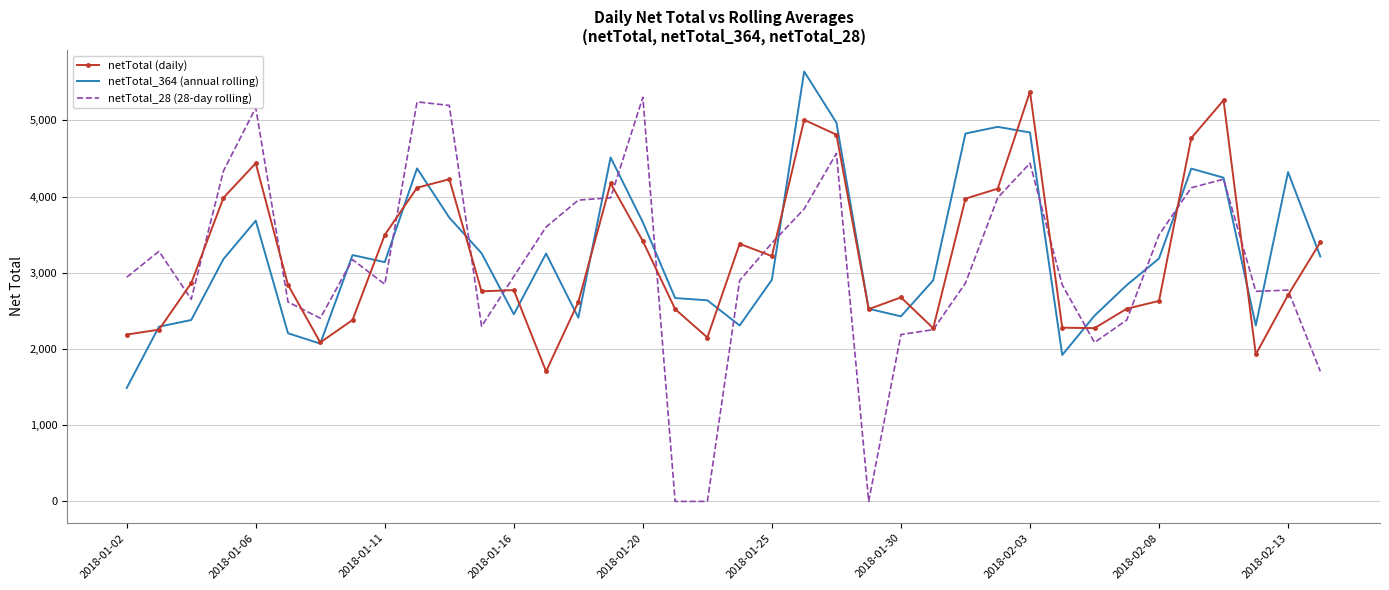

What is the difference between the maximum and minimum values in the netTotal_364 (annual rolling) series?

4152